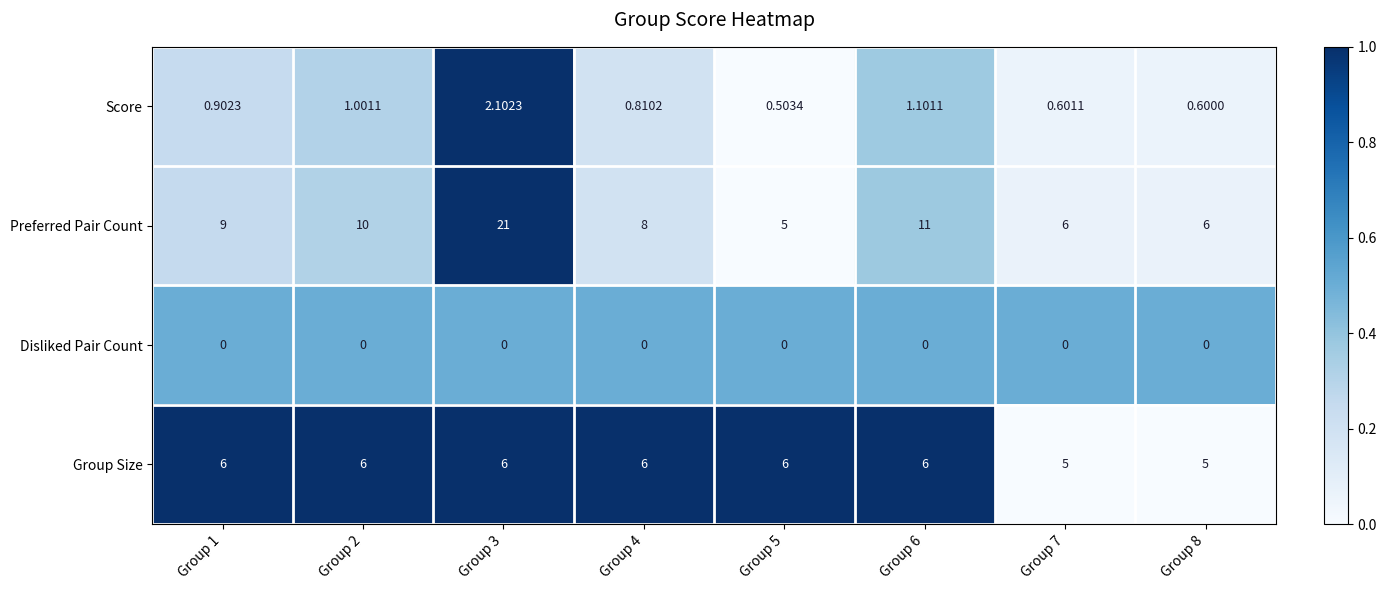

At Group 5, list the series in order from smallest to largest.

Disliked Pair Count, Score, Preferred Pair Count, Group Size